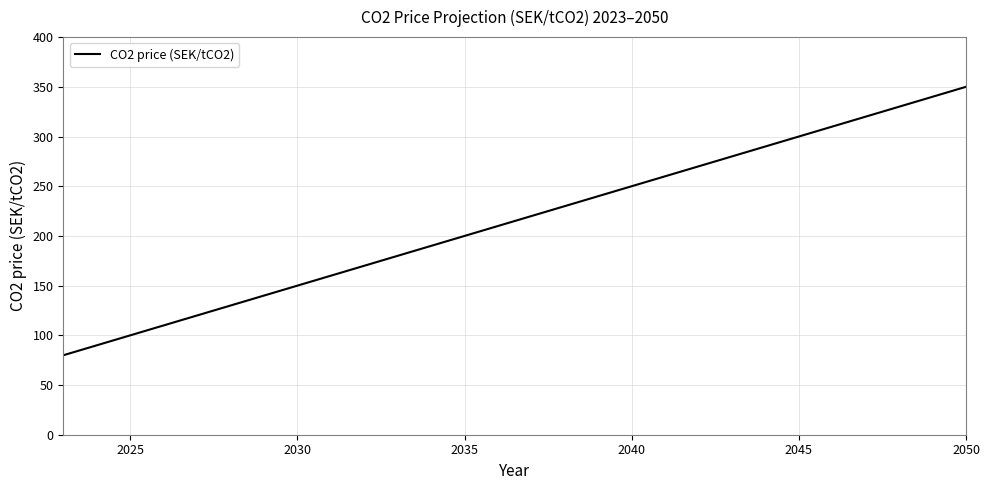

What is the smallest value displayed?

80